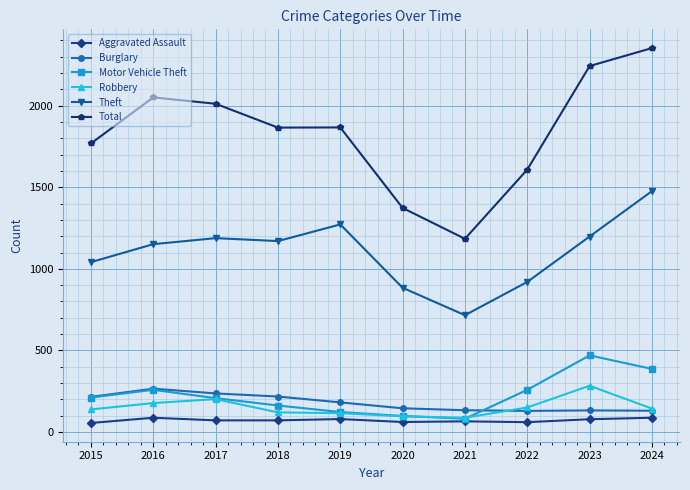

True or false: Theft has a value of 783 at 2023.

False